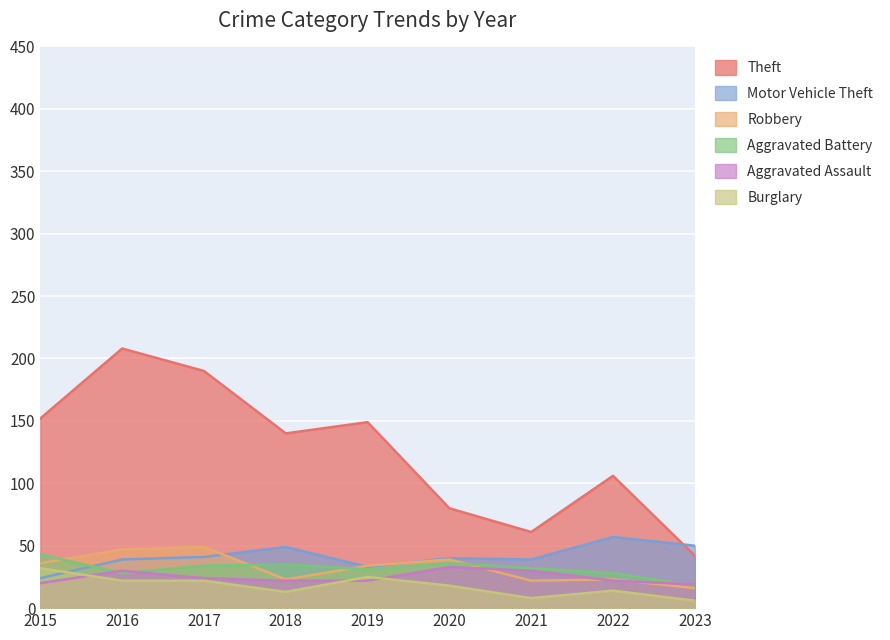

Rank the categories by Burglary value from highest to lowest.

2015, 2019, 2016, 2017, 2020, 2022, 2018, 2021, 2023